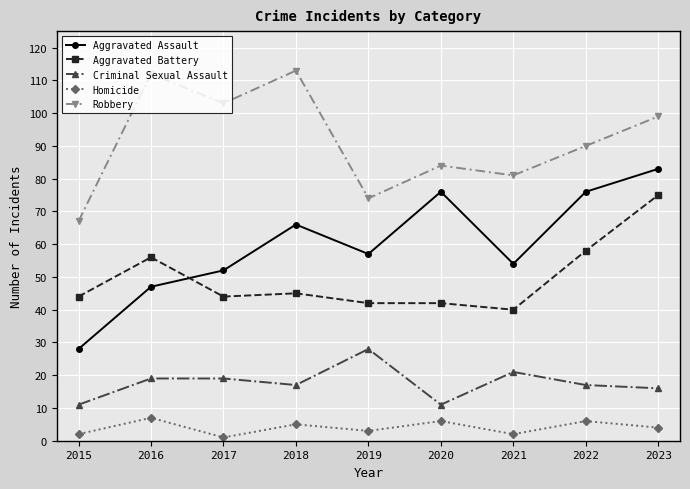

What is the greatest value displayed?

113